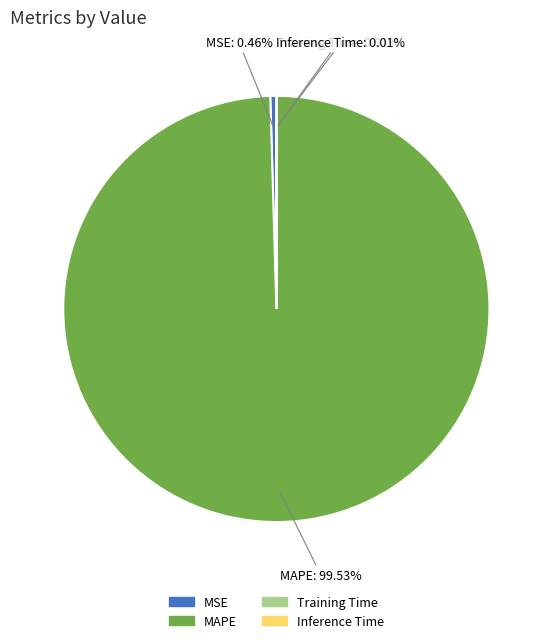

How much of the chart is everything except MSE?

99.5%